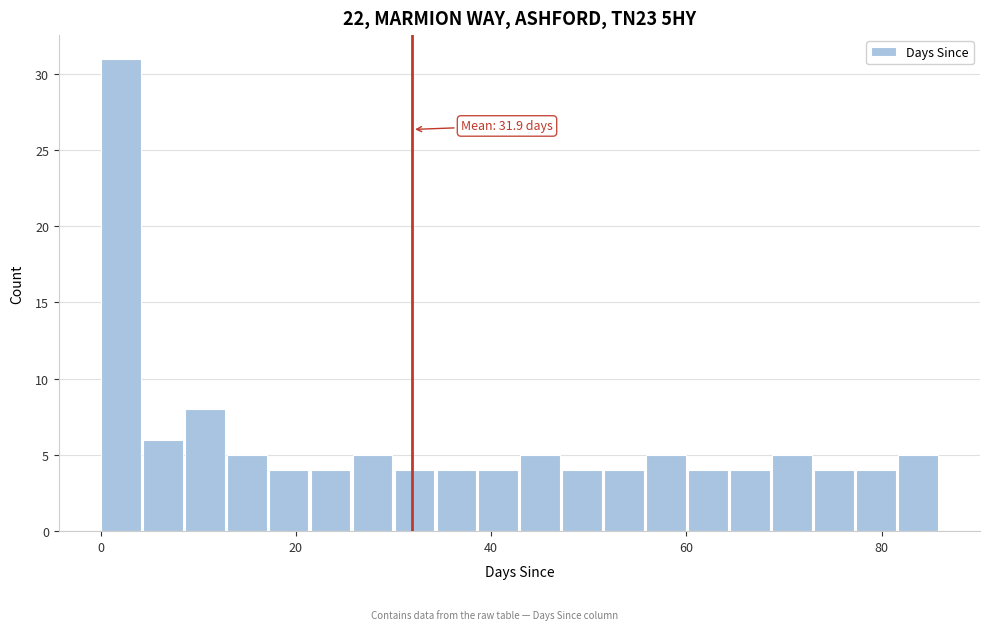

Read against the x-axis, roughly where is the centre of the tallest bar?

2